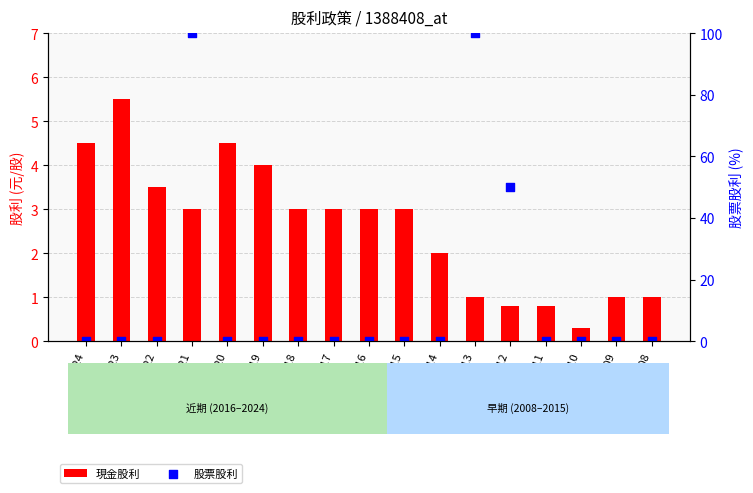

Is the value of 現金股利 at 2017 greater than the value of 股票股利 at 2017?

Yes